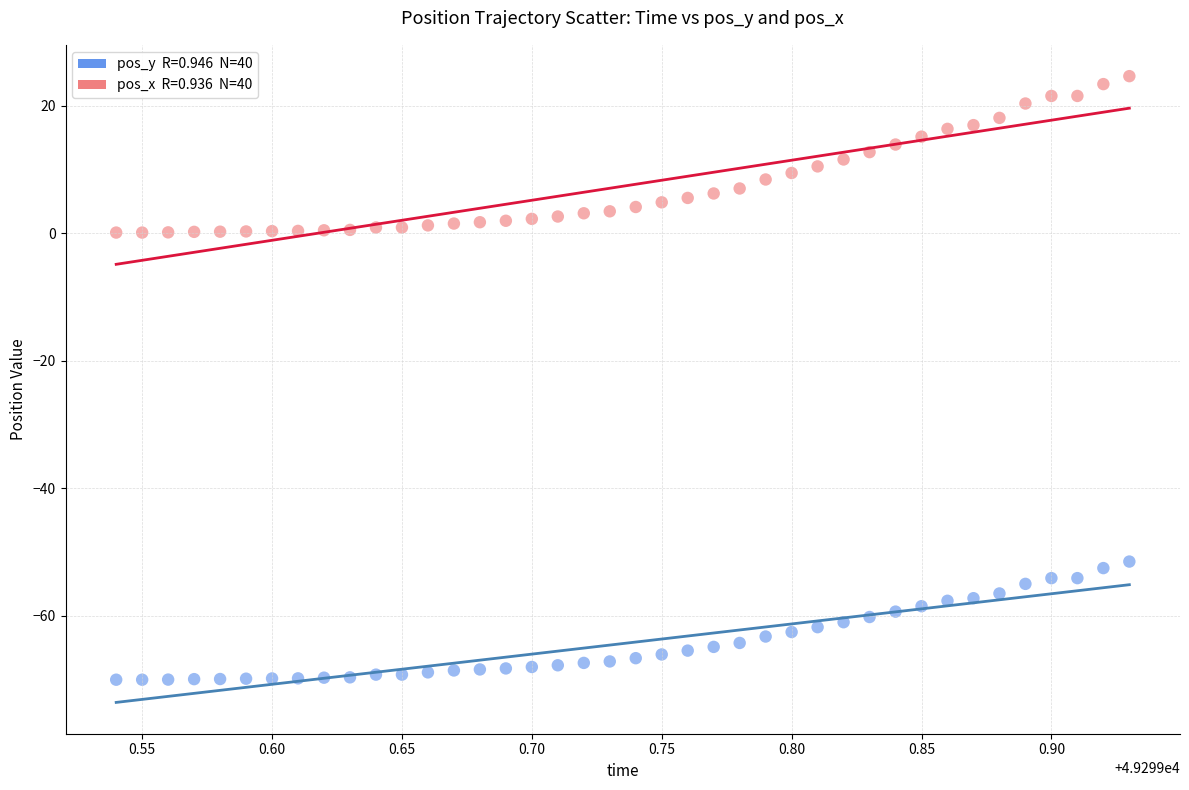

Across all data points, what is the range of X values (max minus min)?

0.4